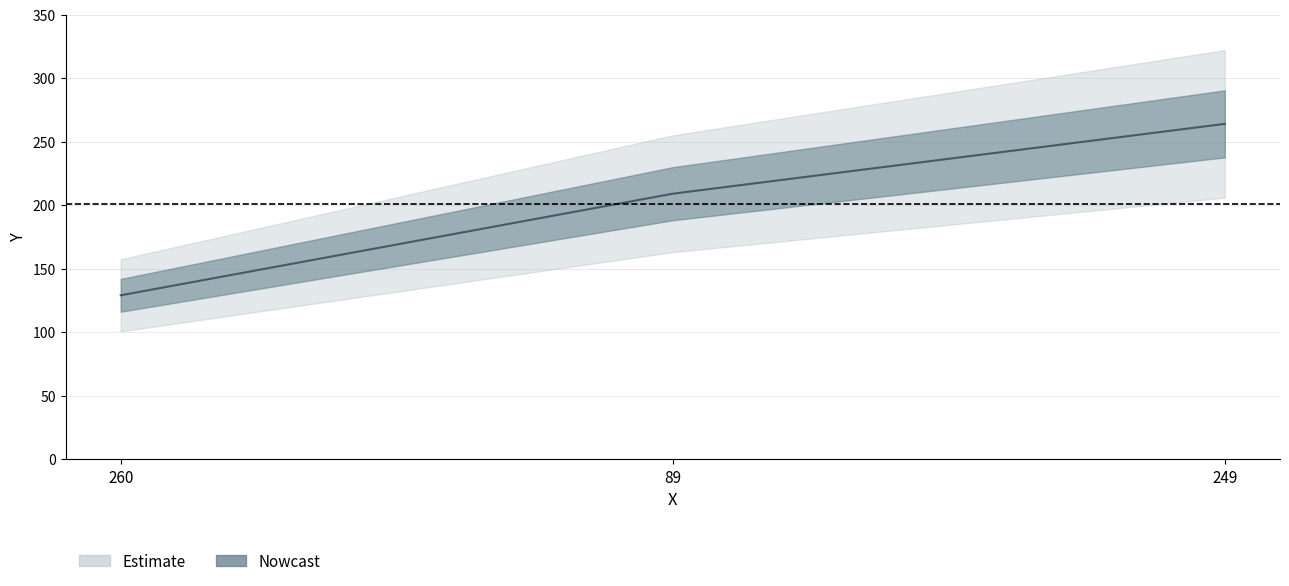

What position from the left is 260?

1